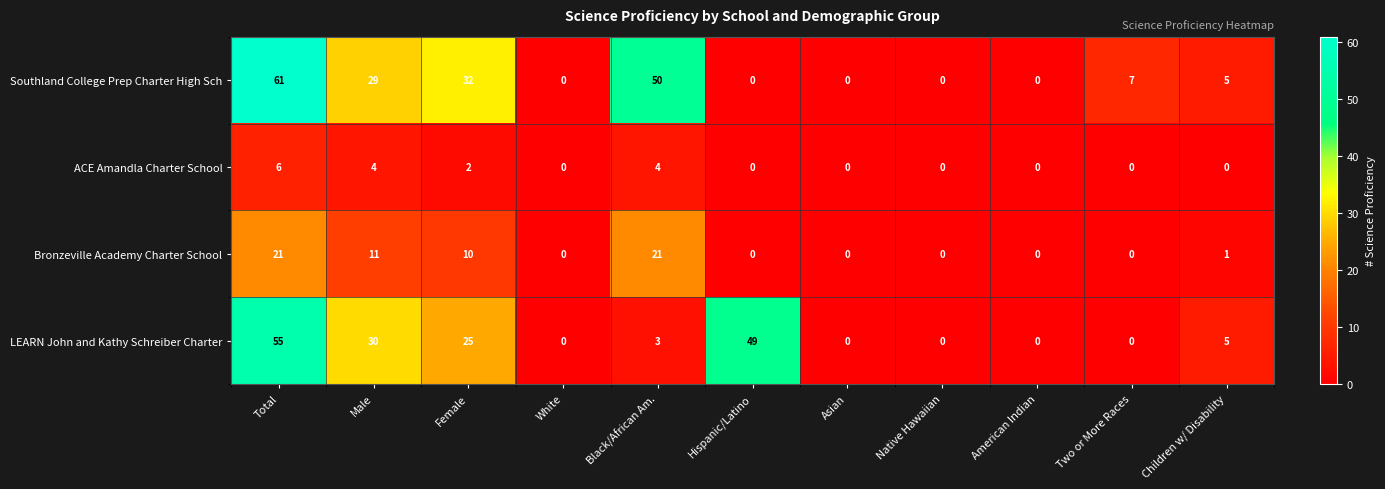

How many data points does each series have?

11